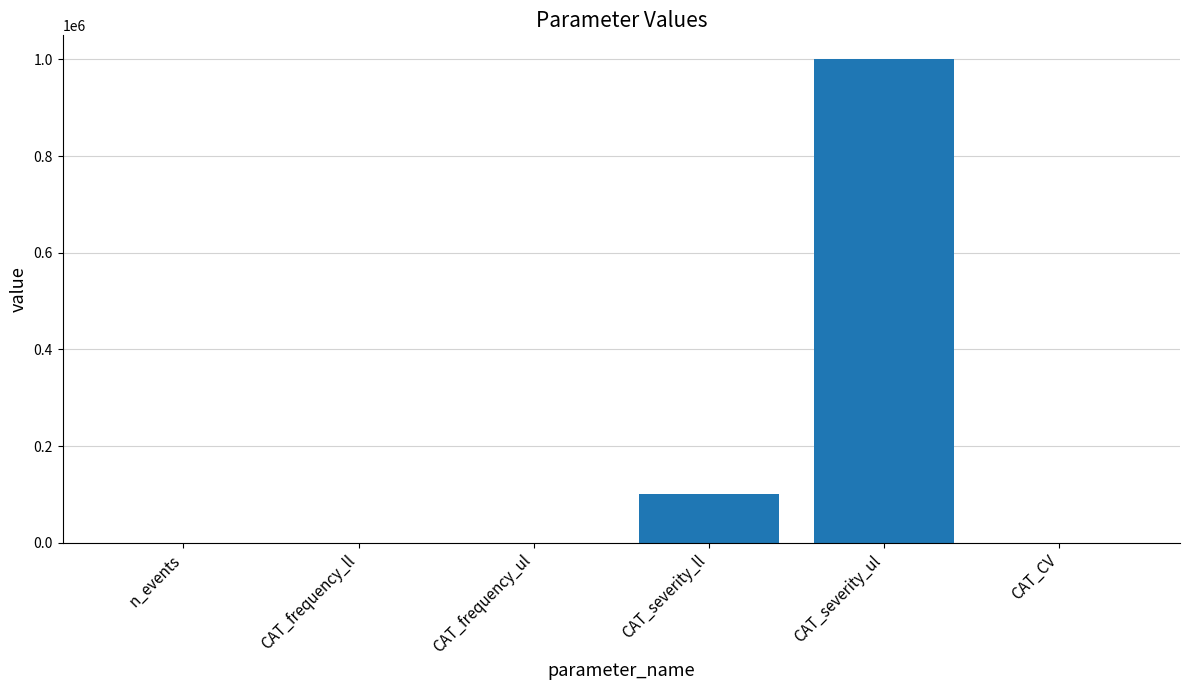

How many data points does each series have?

6